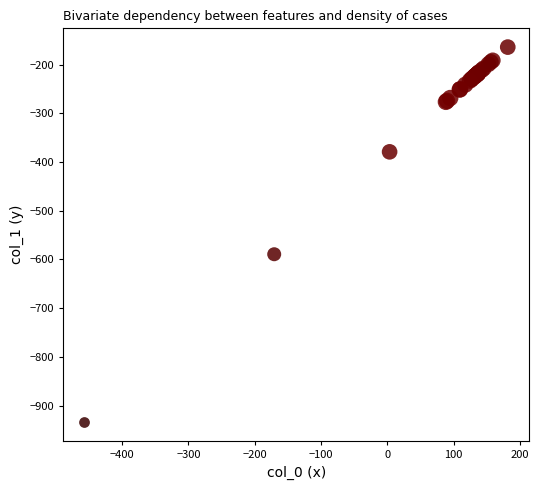

What Y value in the scatter plot is closest to -549?

-589.3